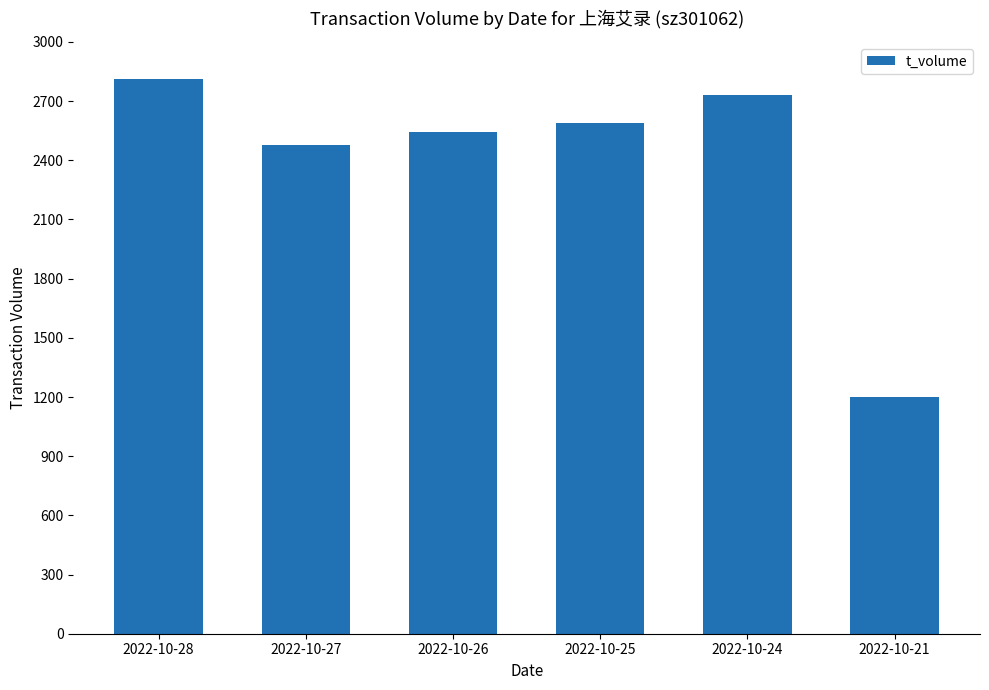

What is the sum of the values at 2022-10-28 and 2022-10-26?

5356